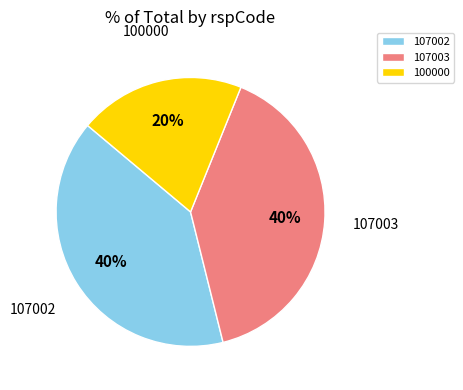

How many segments does this pie chart have?

3